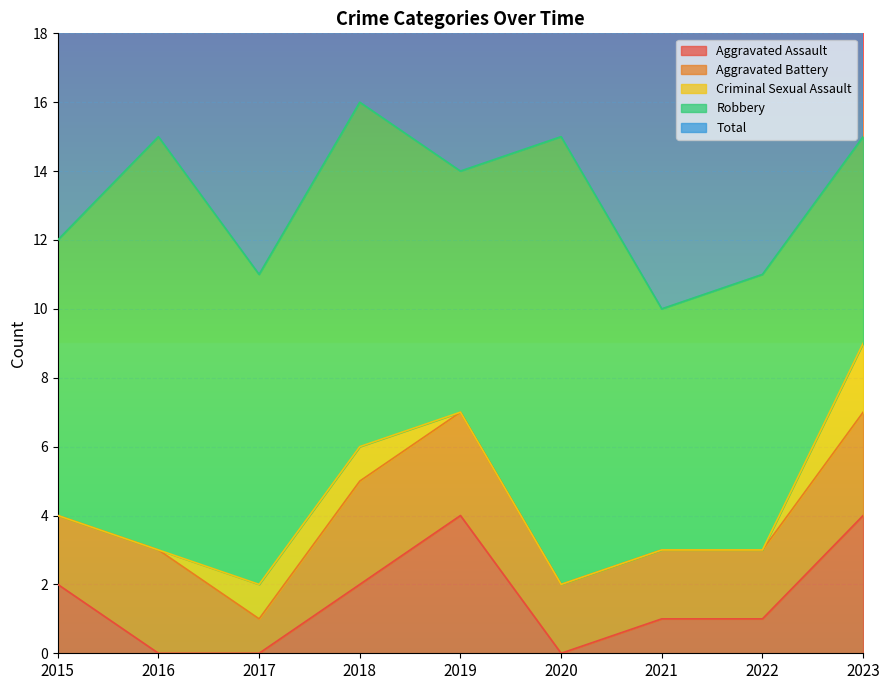

The value of Robbery at 2019 is 7. True or false?

True